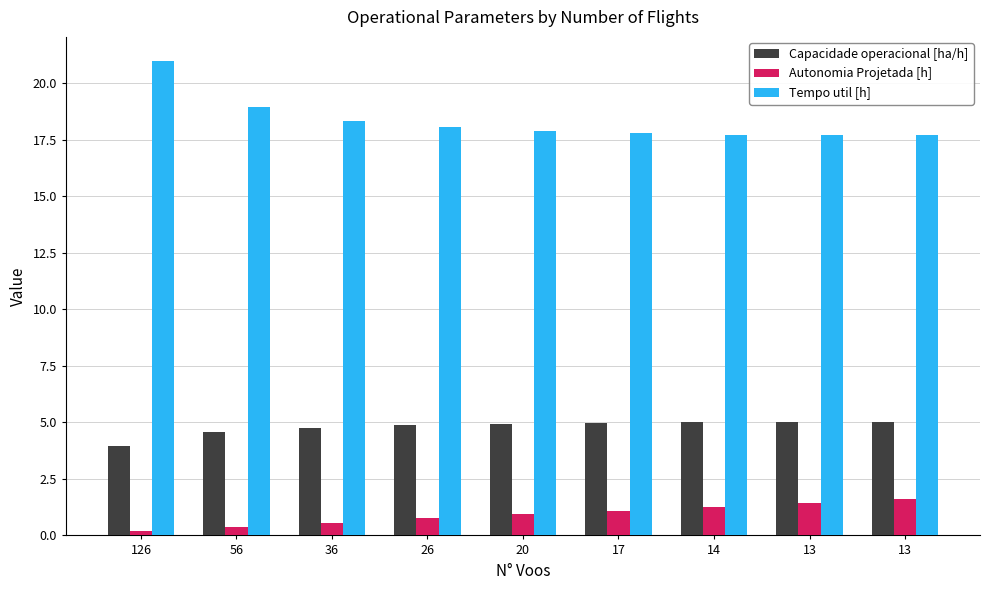

True or false: Tempo util [h] has a value of 12.3 at 26.

False